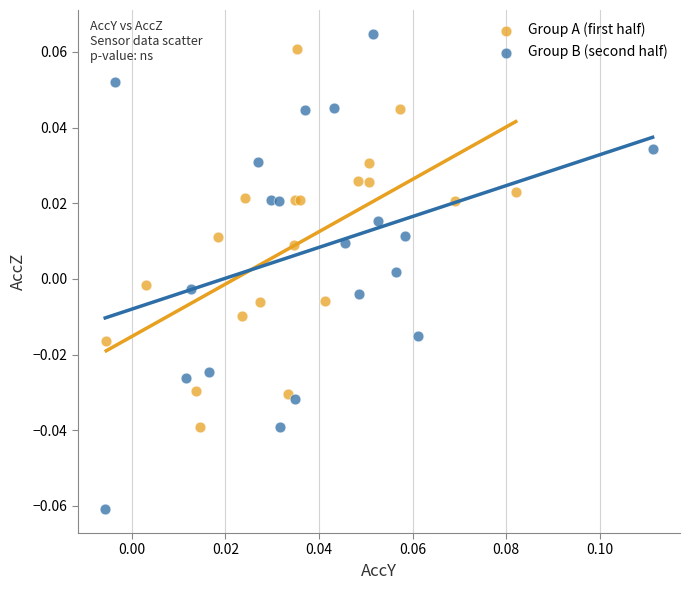

Which series has the widest spread of Y values?

Group B (second half)